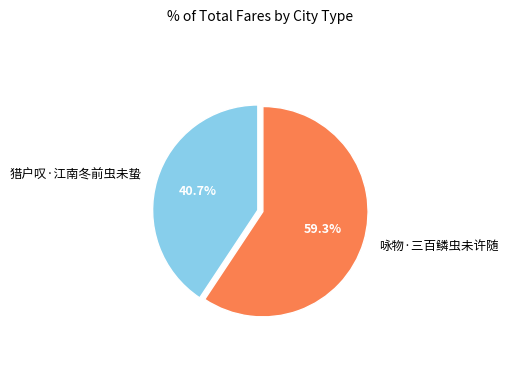

Is there a majority slice in this chart?

Yes